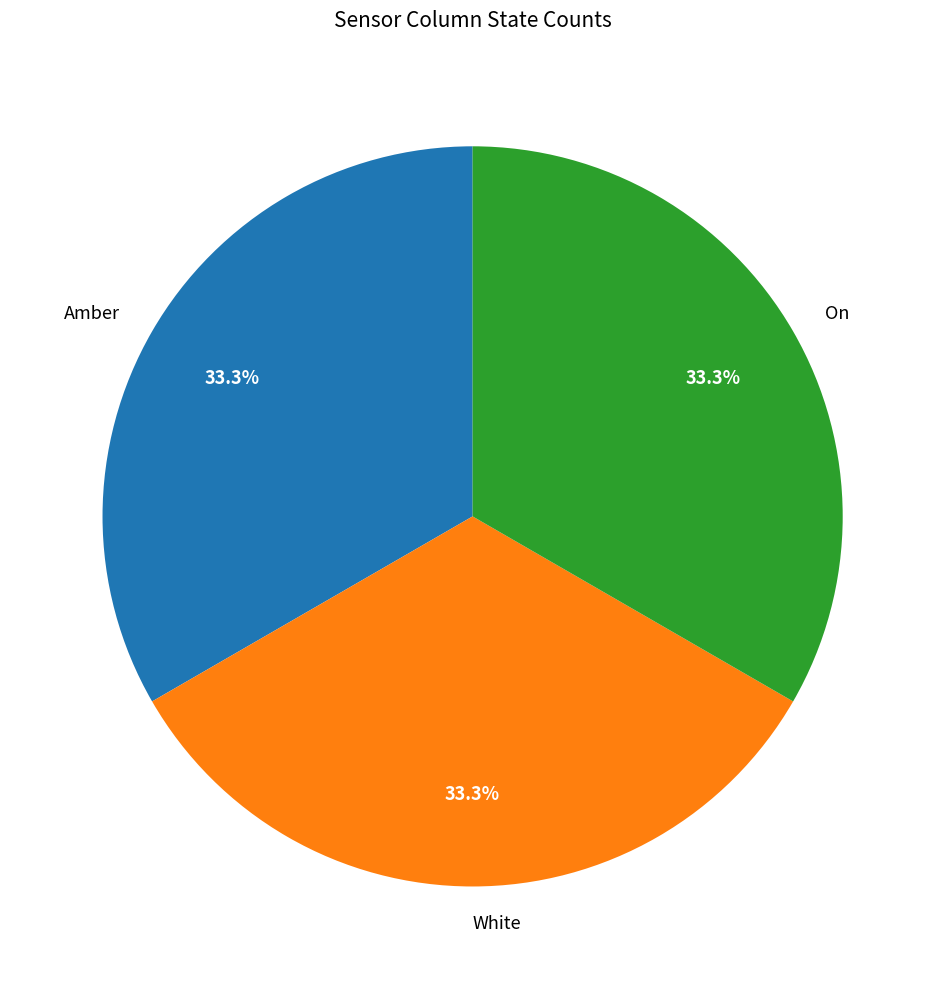

Approximately how many times larger is the value at White compared to Amber?

1.0